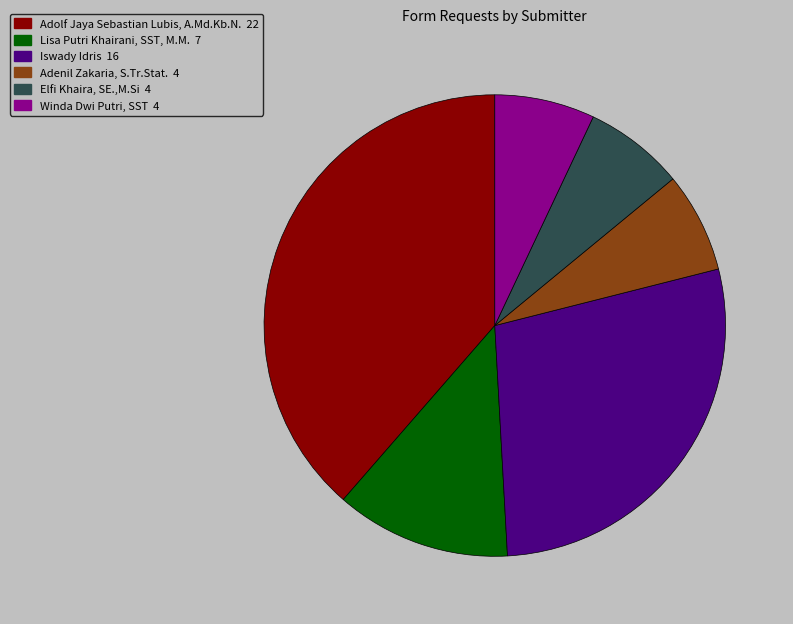

What is the ratio of the value at Elfi Khaira, SE.,M.Si to the value at Winda Dwi Putri, SST?

1.0